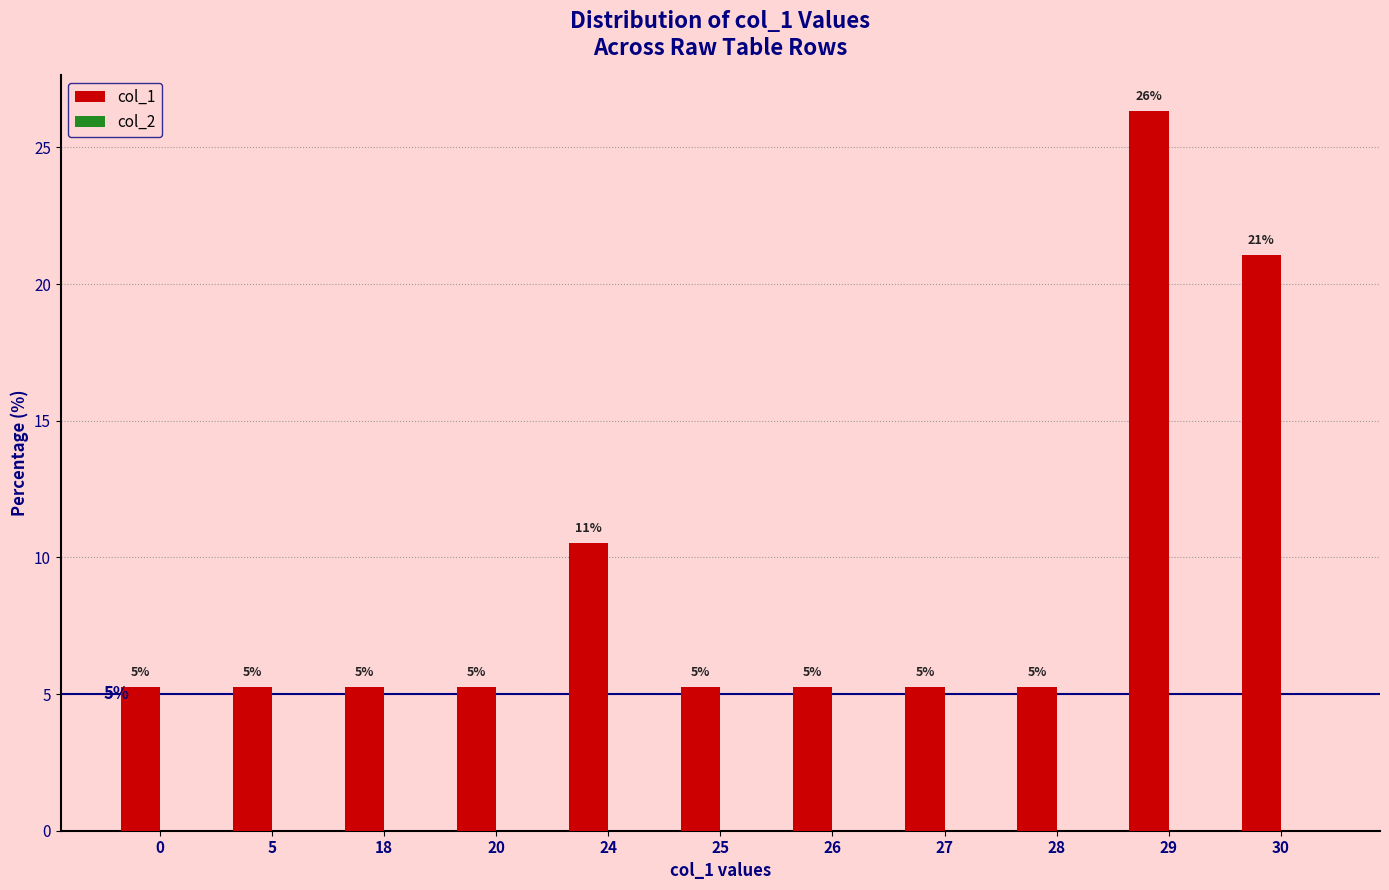

How many bars are there in total?

11